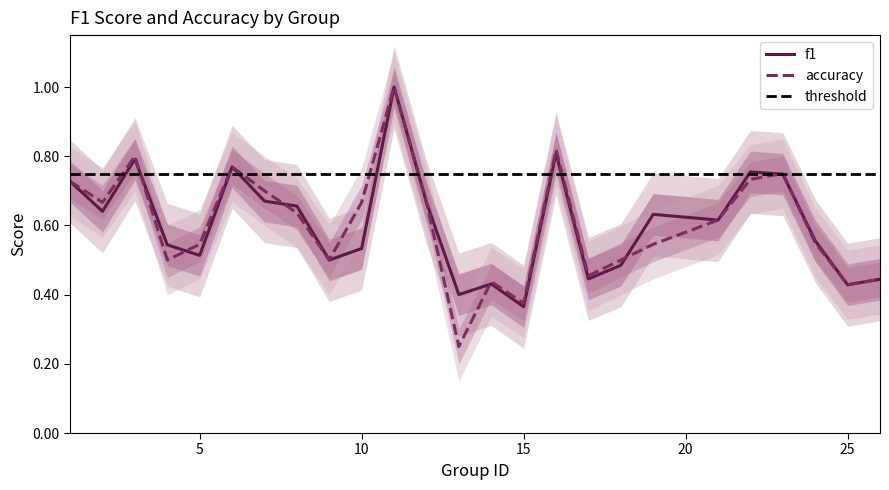

What is the value of the accuracy point at the 12th from the left?

0.7